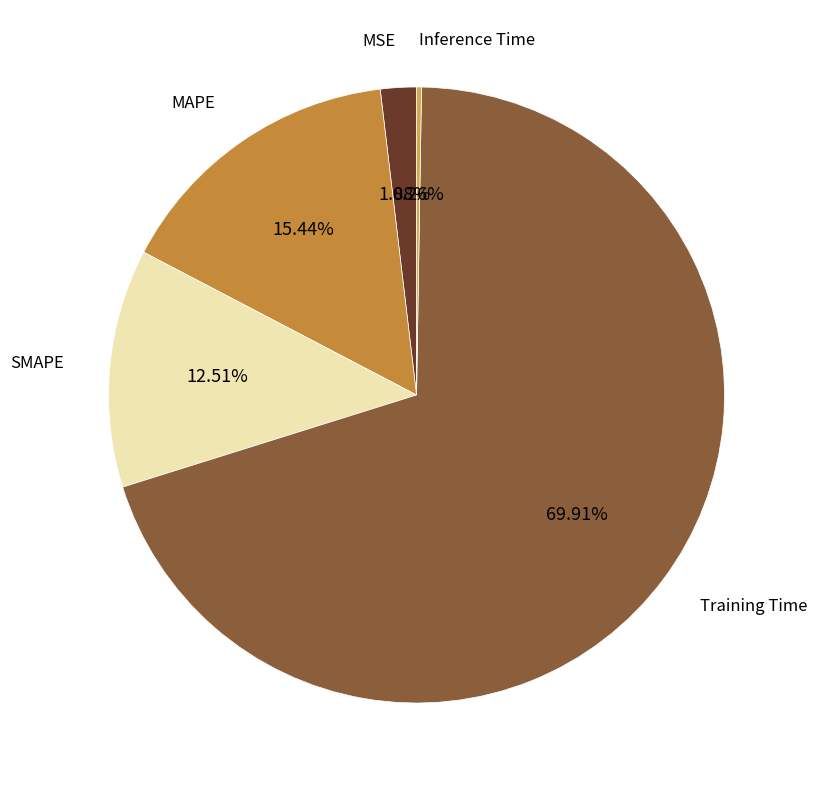

Which has a higher value, Training Time or MAPE?

Training Time